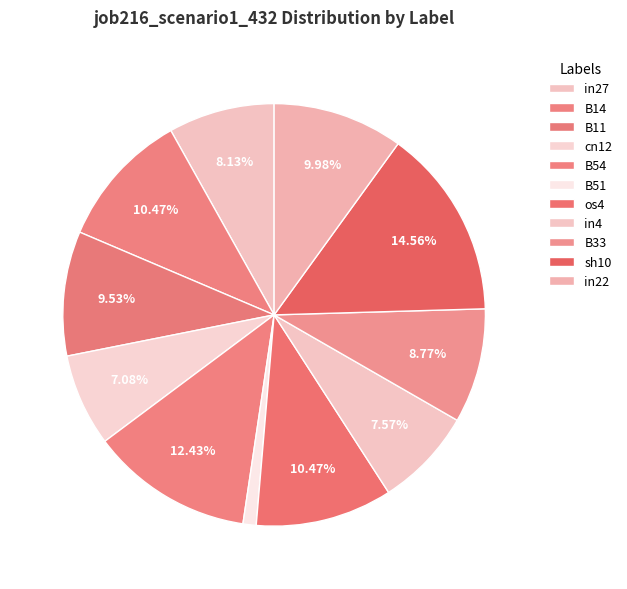

Is B33 the majority of the pie?

No